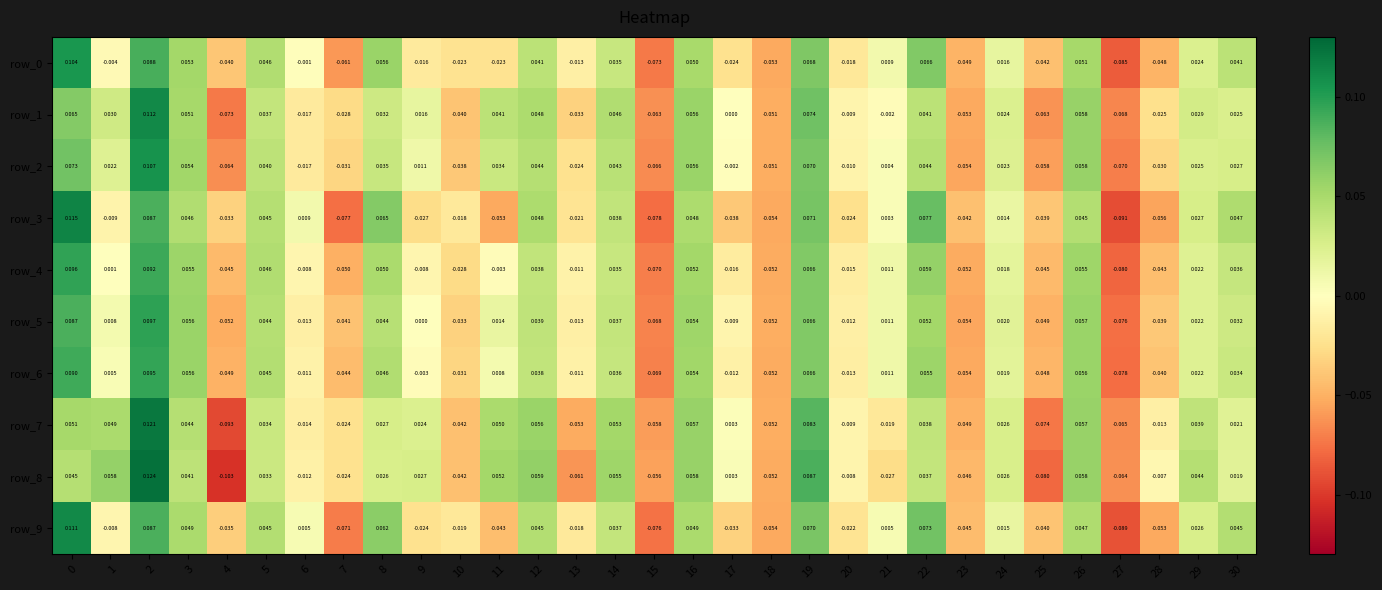

The row_7 series shows -0.0 at 20. True or false?

False